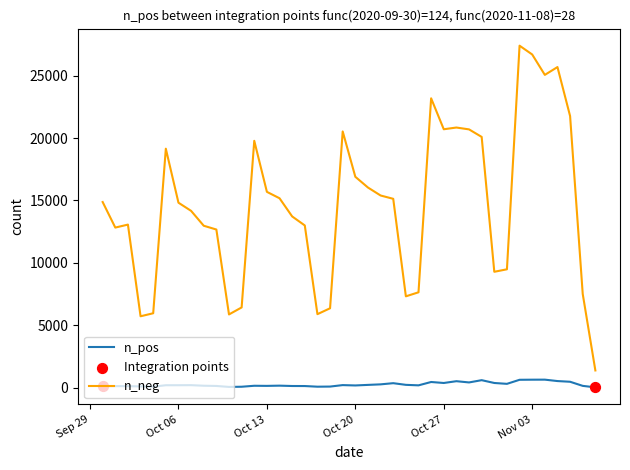

Which series has the largest total across all categories?

n_neg